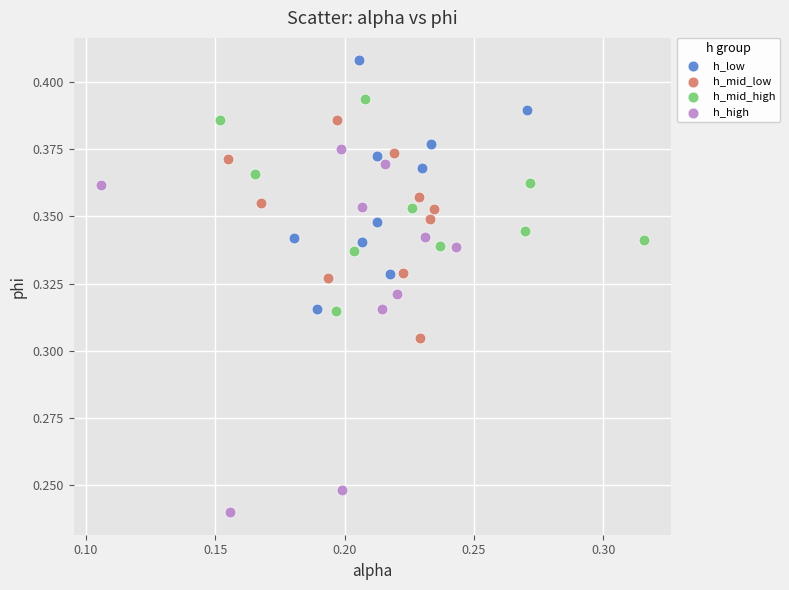

Which series has the widest spread of Y values?

h_high